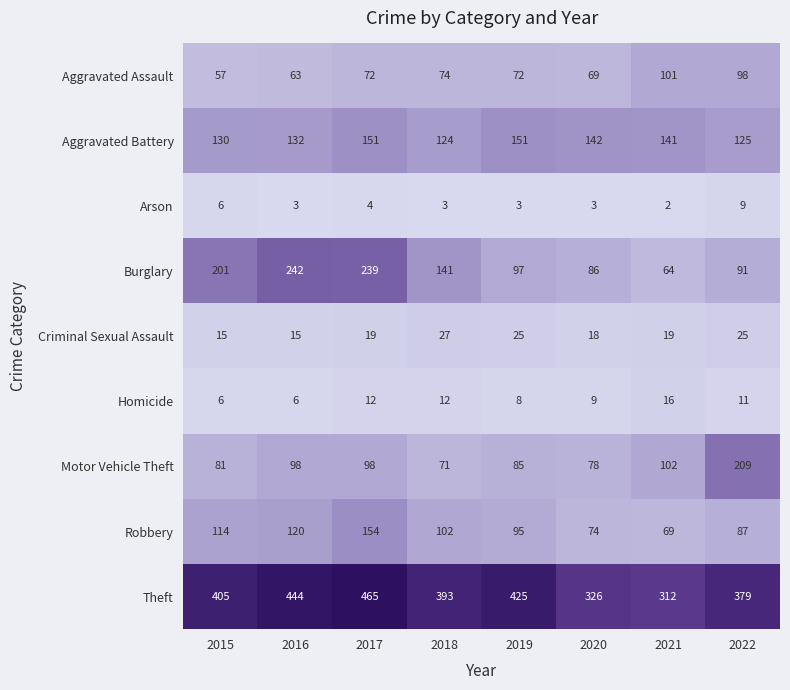

Rank the series by their maximum value, from highest to lowest.

Theft, Burglary, Motor Vehicle Theft, Robbery, Aggravated Battery, Aggravated Assault, Criminal Sexual Assault, Homicide, Arson